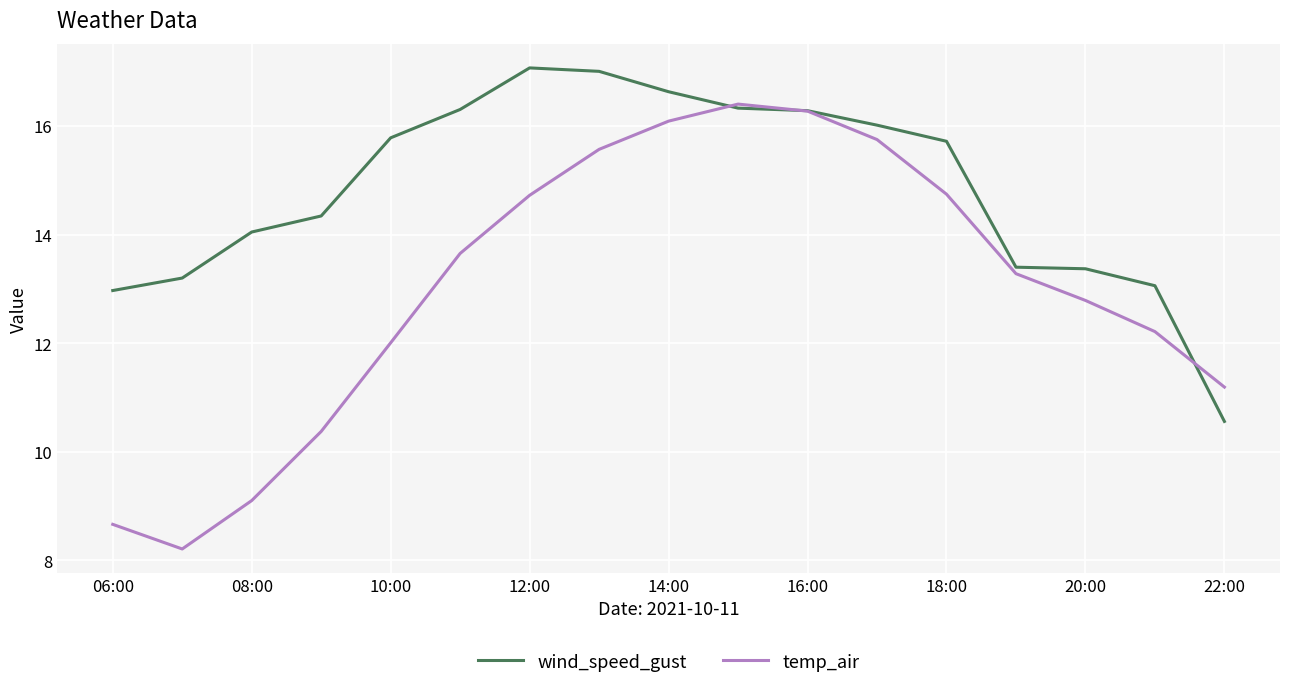

What is the maximum value for wind_speed_gust?

17.1